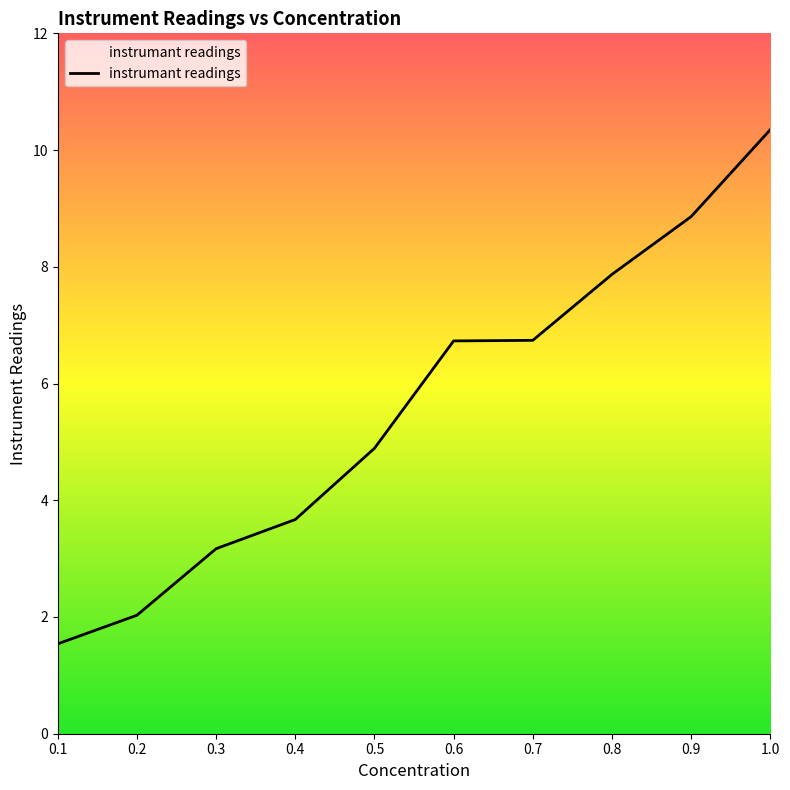

Count the number of values greater than 6.

5